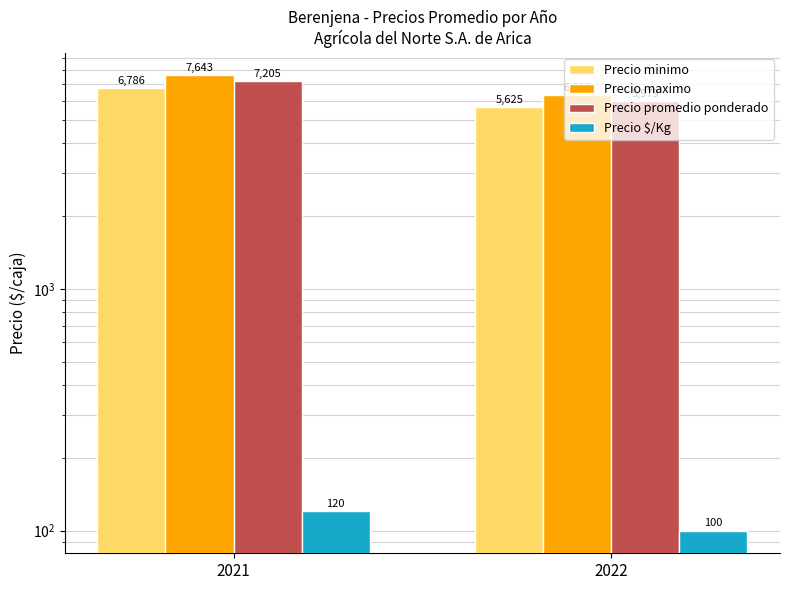

Between 2021 and 2022, which series saw the biggest shift?

Precio maximo